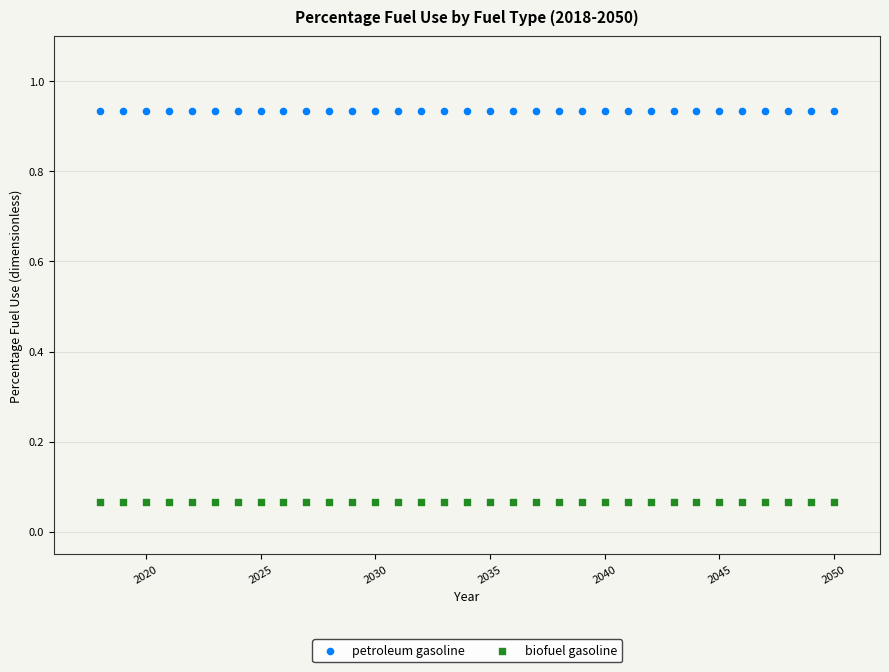

Which series reaches the maximum Y coordinate?

petroleum gasoline